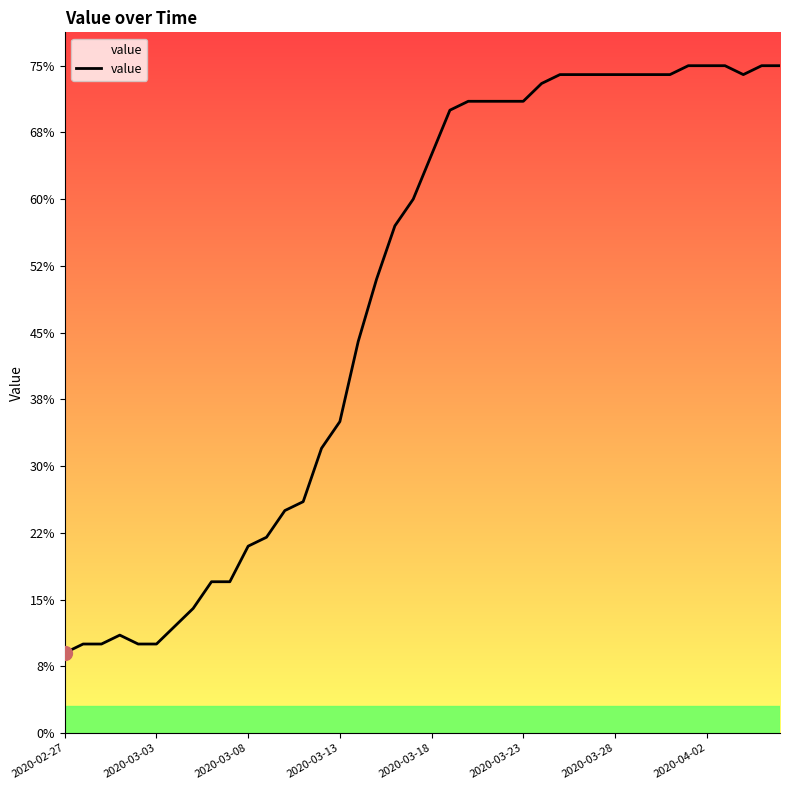

What is the smallest value displayed?

9